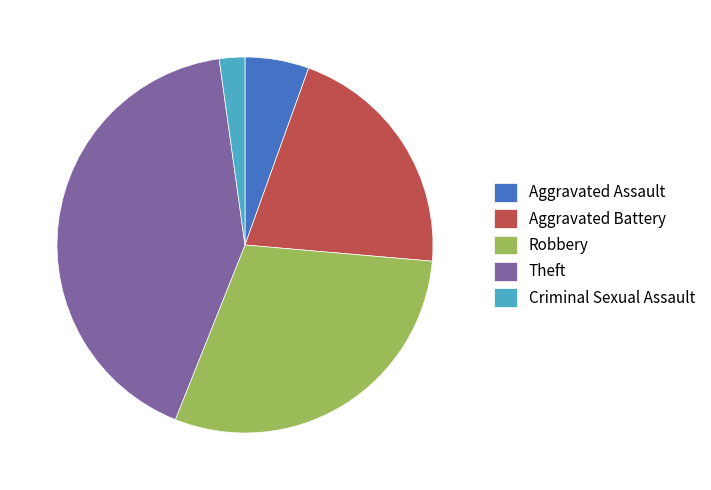

Is the sum of Aggravated Battery and Aggravated Assault greater than half?

No